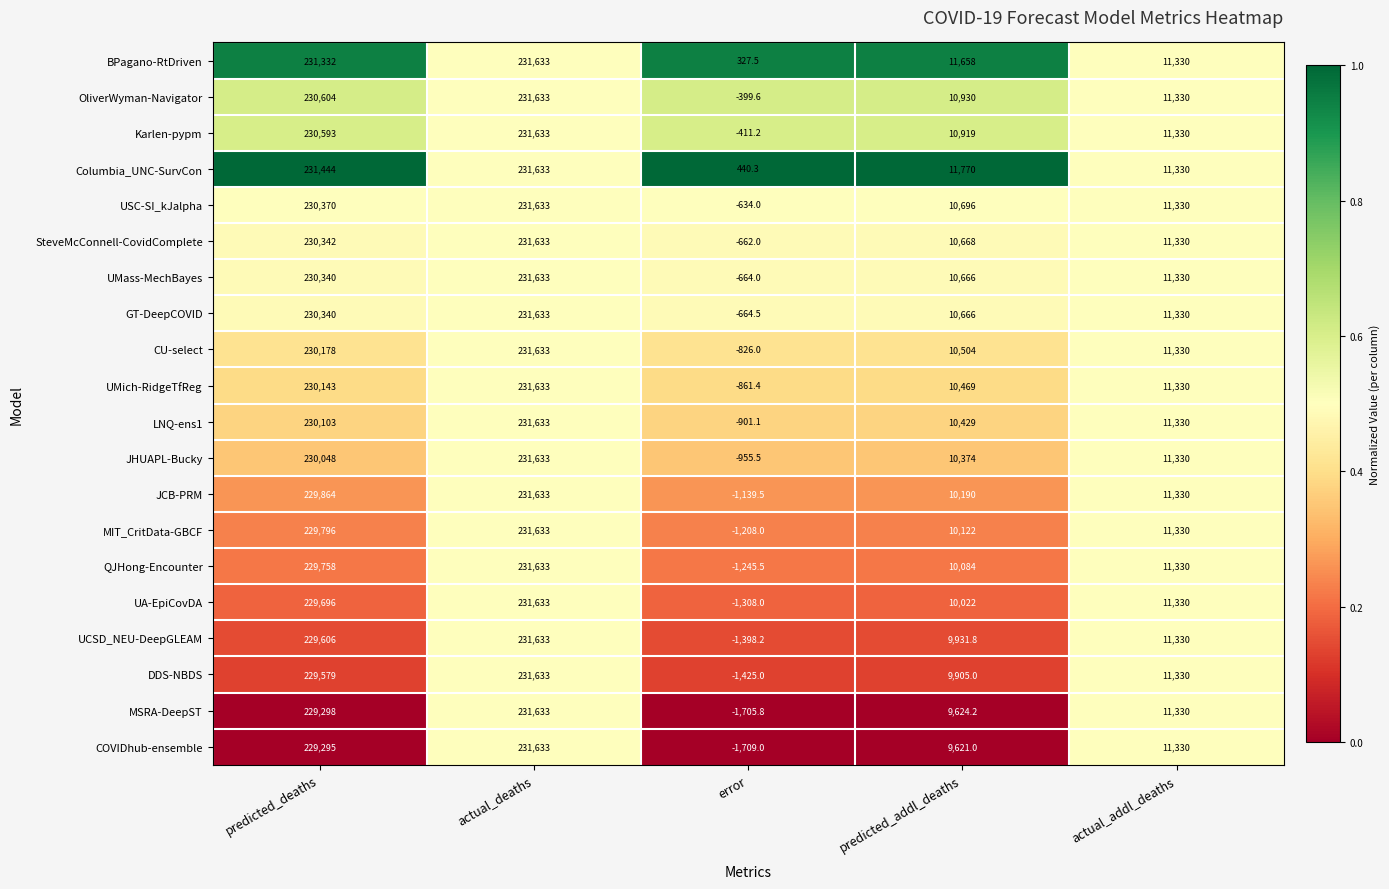

The value of UA-EpiCovDA at actual_addl_deaths is 6460.8. True or false?

False